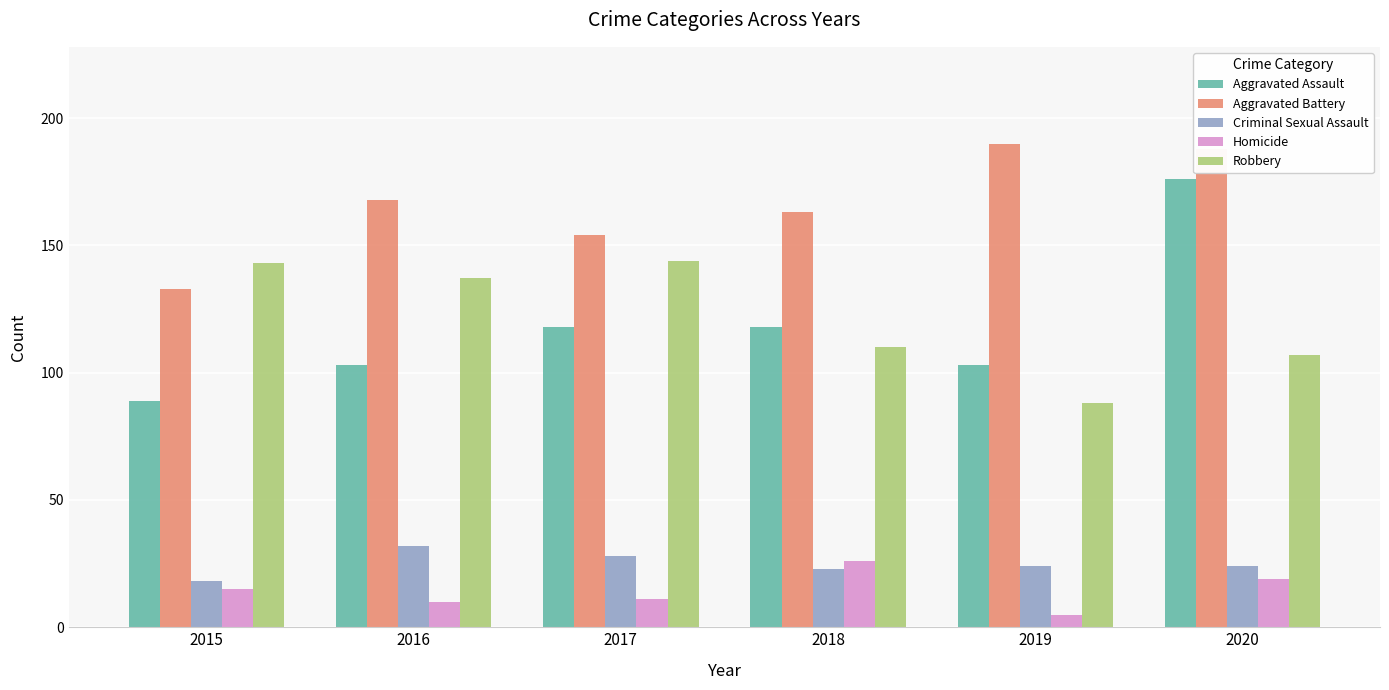

What is the total value across all series at 2017?

455